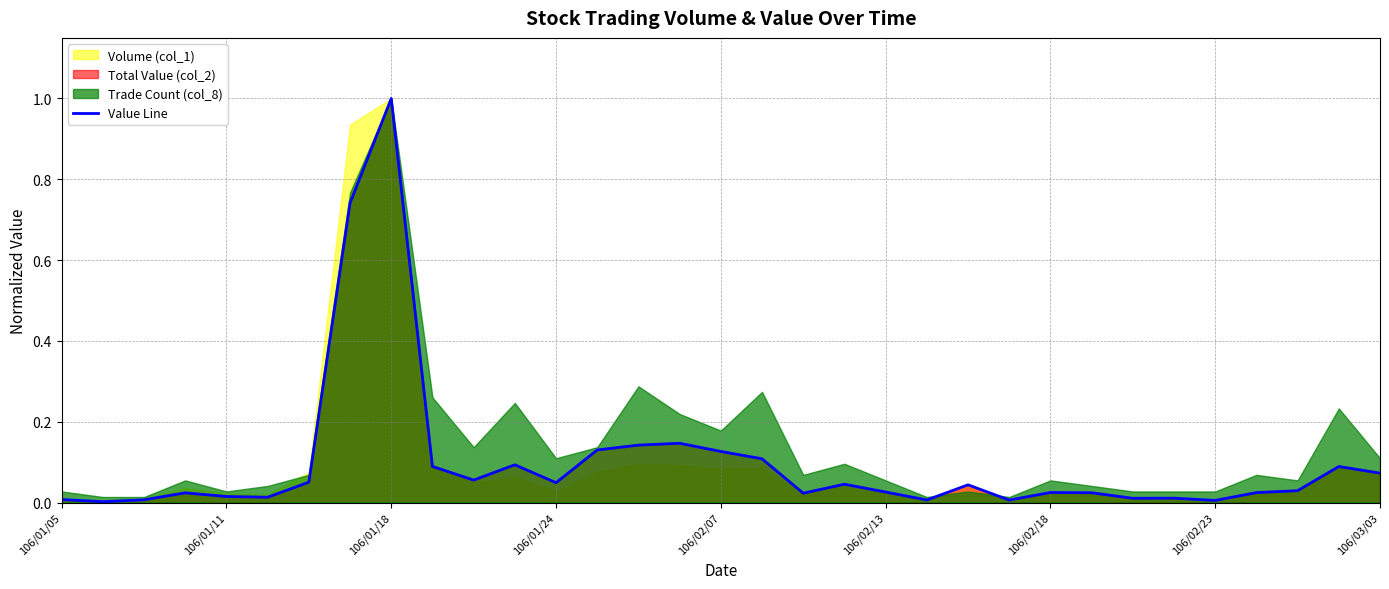

What is the maximum value for Value Line?

1.0